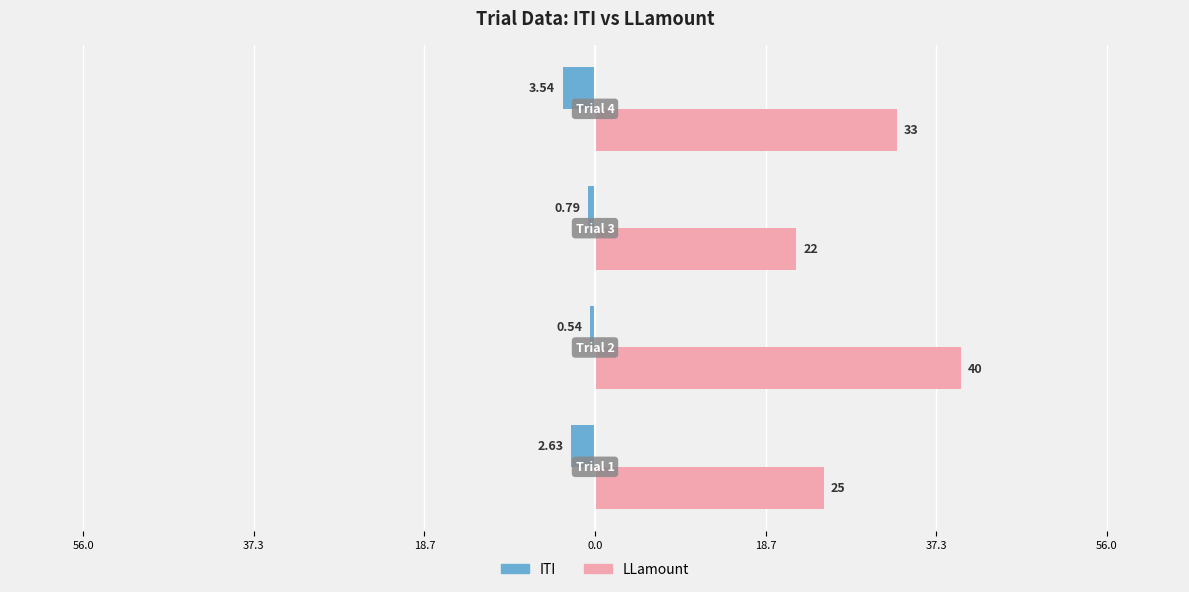

List the series in order of their overall mean, highest first.

LLamount, ITI